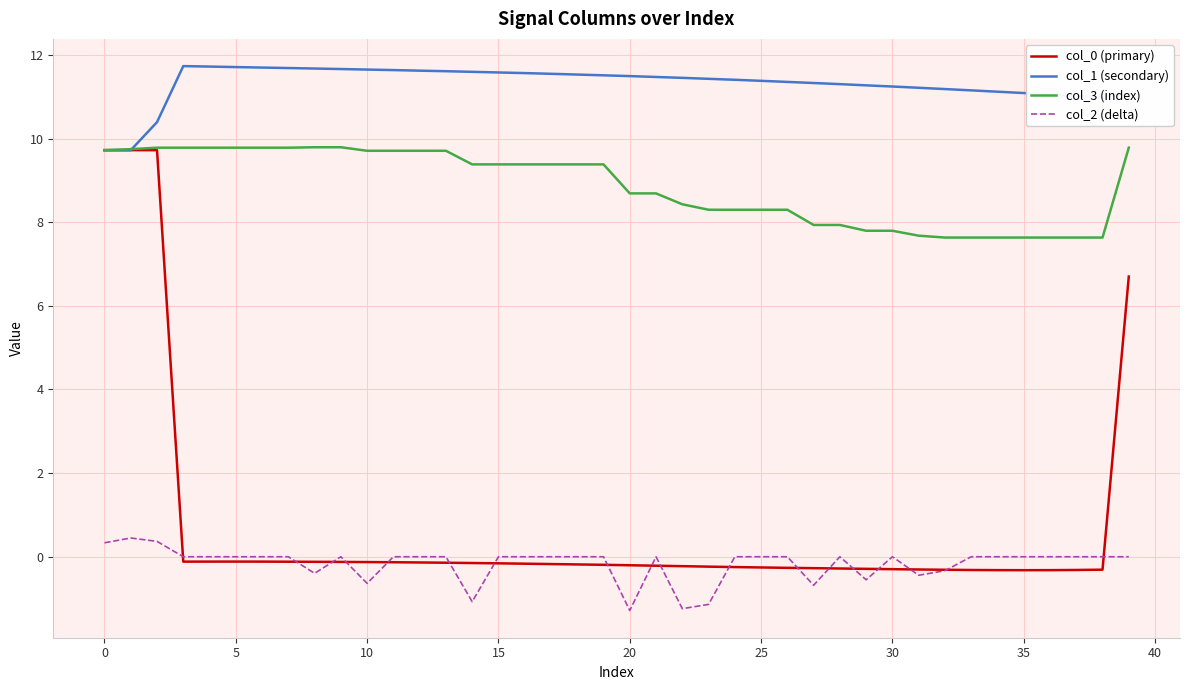

Which series has the largest total across all categories?

col_1 (secondary)